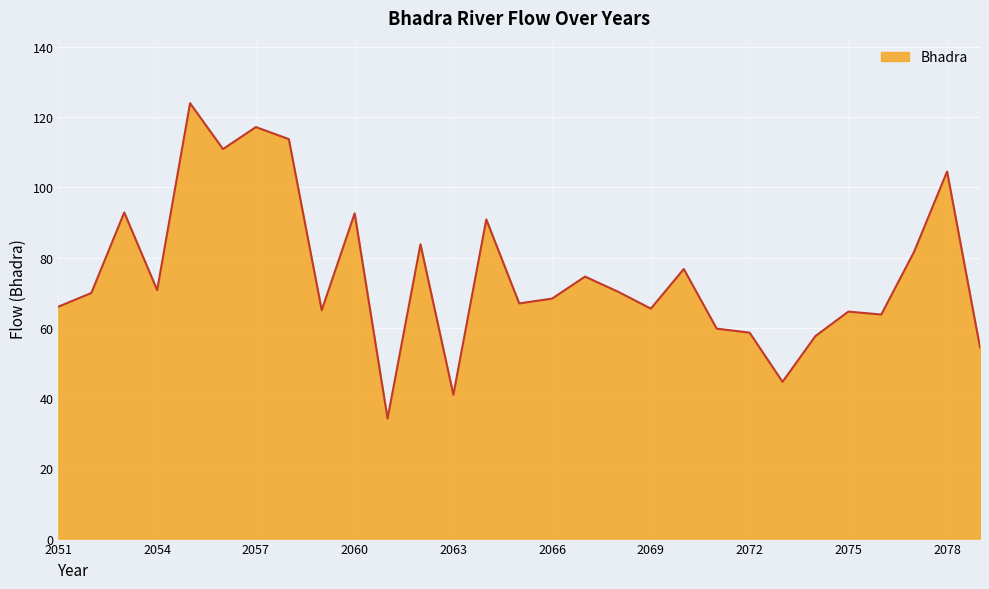

How many distinct data groups are displayed?

1